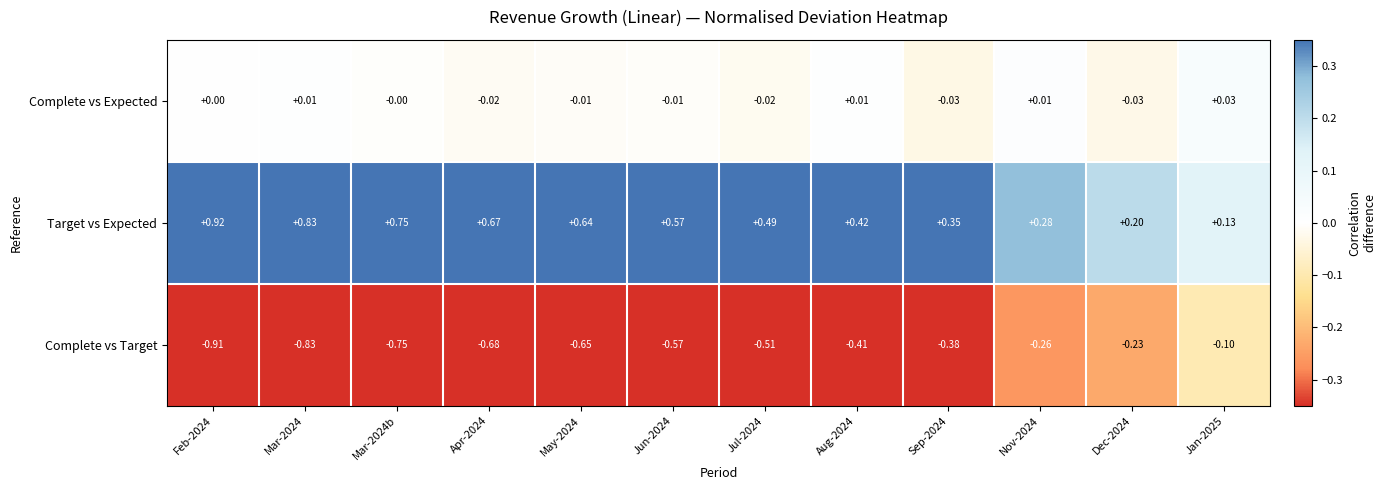

Is the value of Target vs Expected at Jun-2024 greater than the value of Complete vs Expected at Jan-2025?

Yes